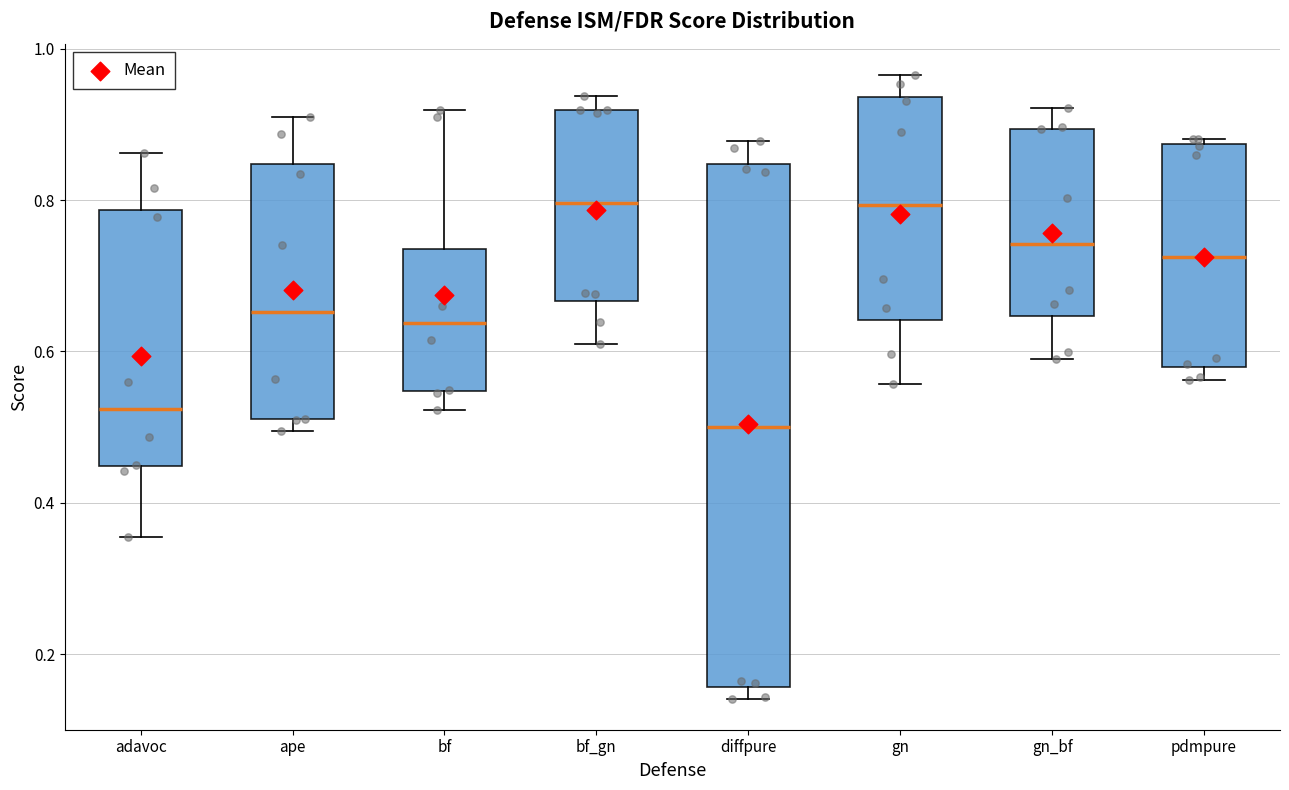

Which box is the tallest, from its lower edge to its upper edge?

diffpure